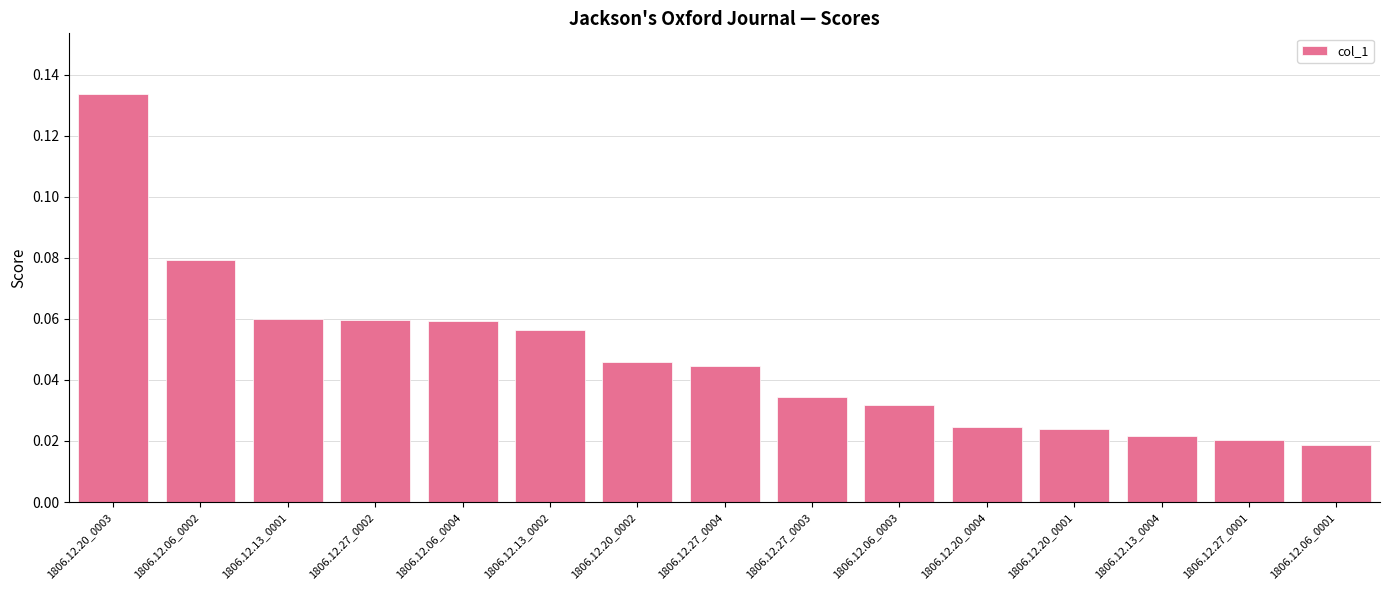

What is the sum of all values?

0.7